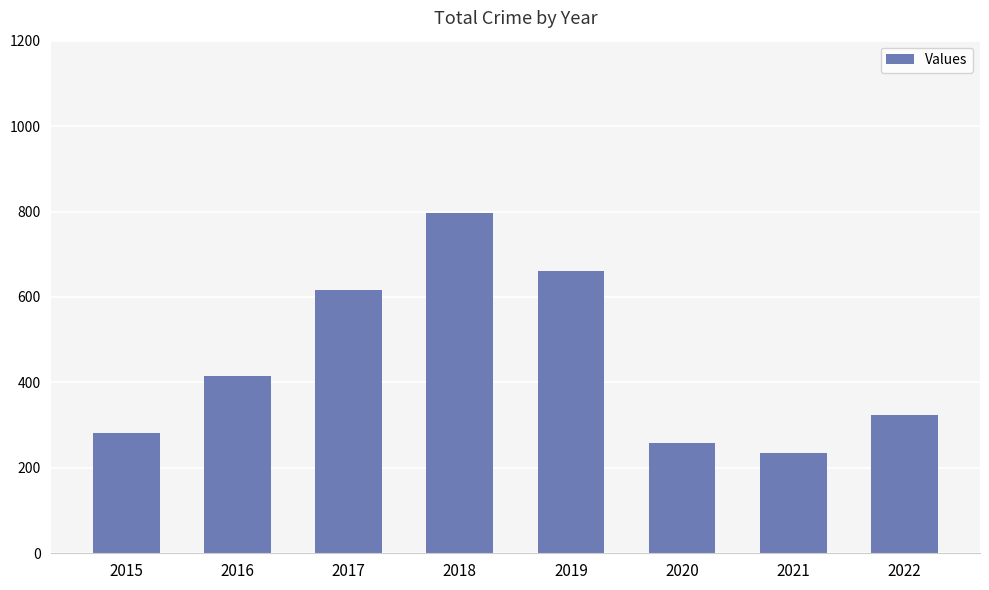

Reading right to left, transcribe all the data shown in this chart.

323	234	257	660	797	617	416	282